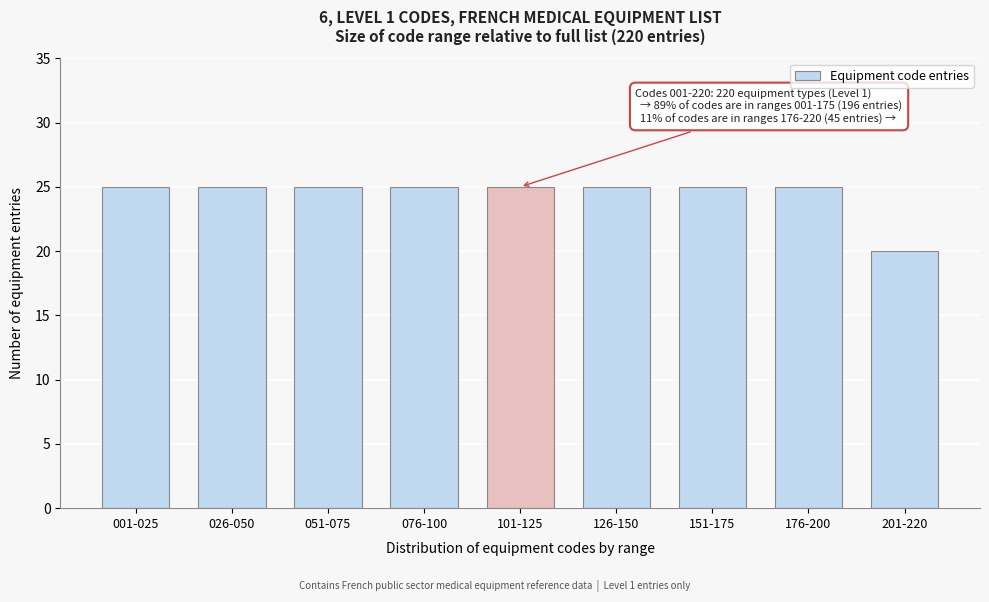

Reading left to right, what are all the values shown in this chart?

25	25	25	25	25	25	25	25	20